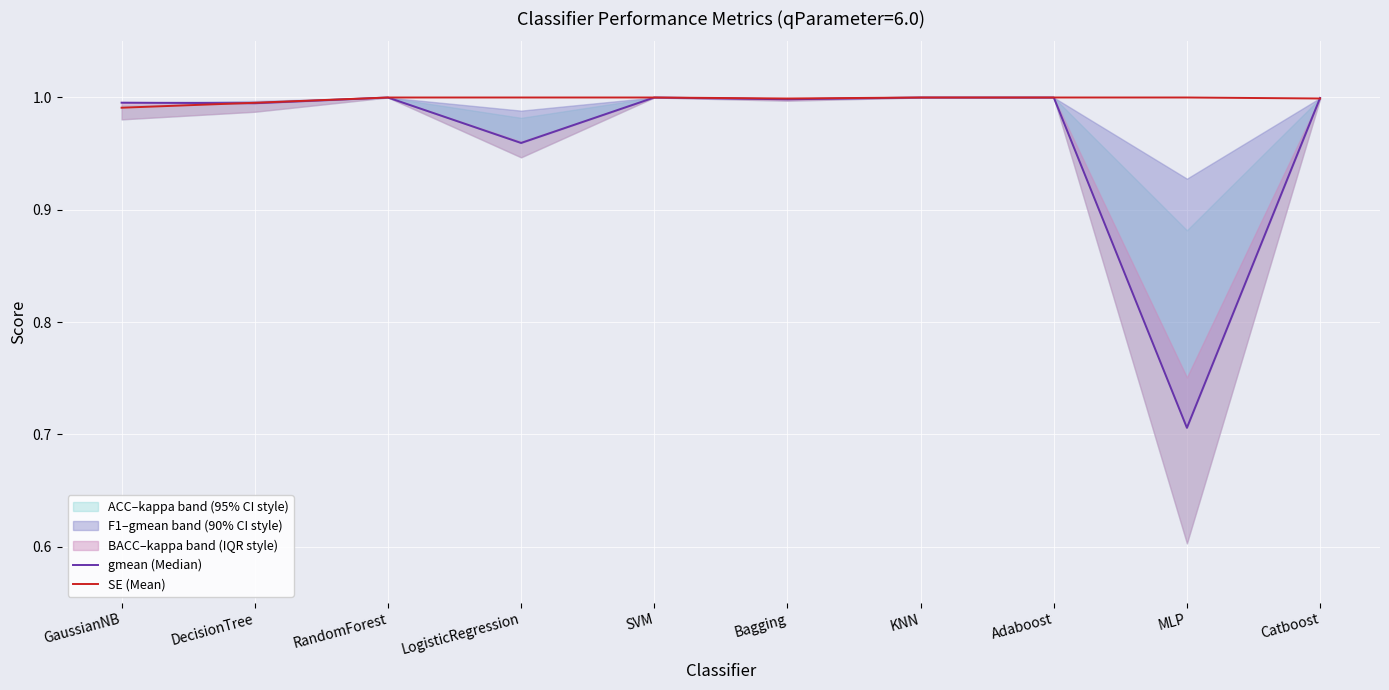

List the series in order of their overall mean, lowest first.

gmean (Median), SE (Mean)